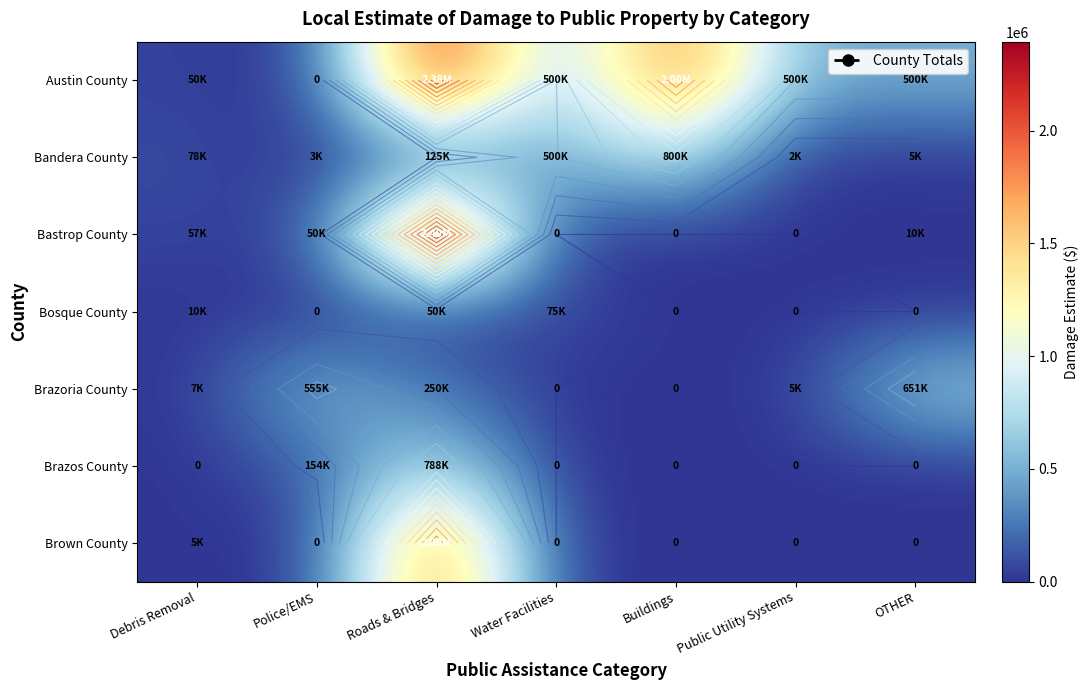

How many data points in Austin County are less than 500000?

2